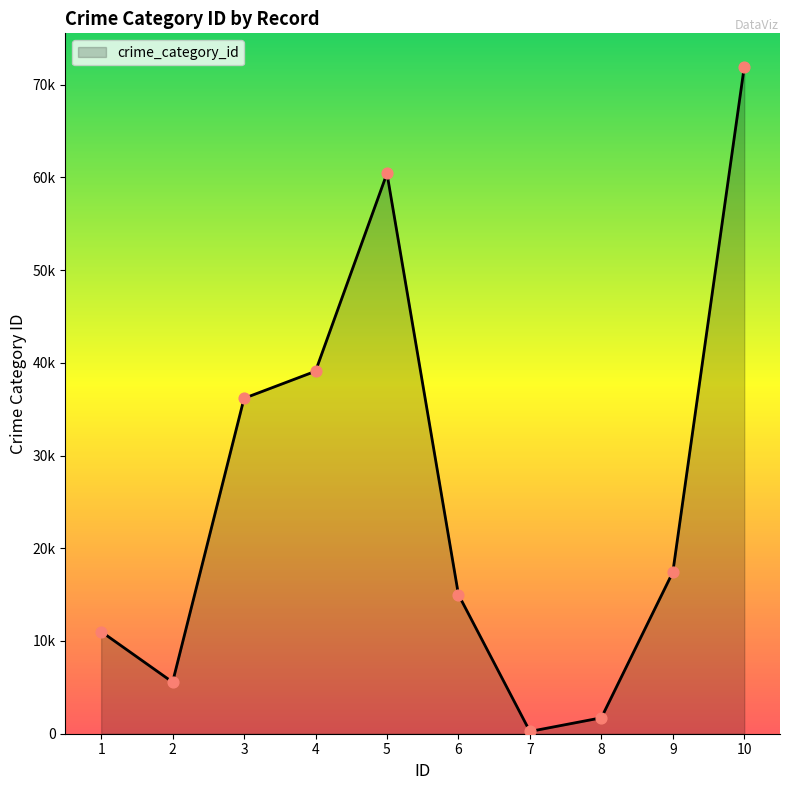

Between 2 and 4, which is larger?

4